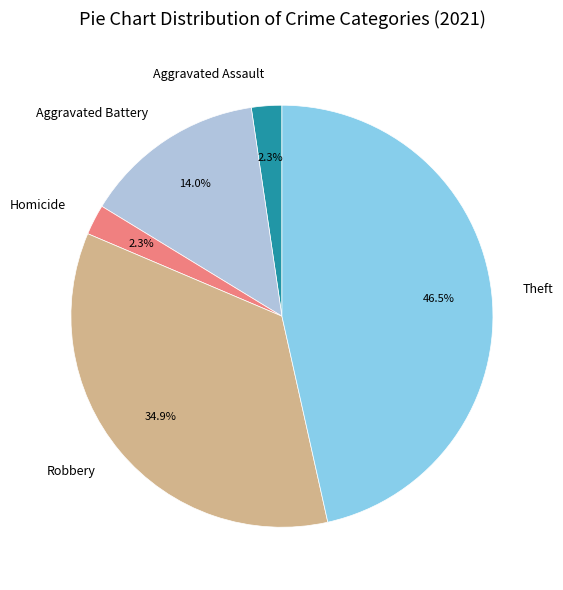

The Robbery slice represents 35% of the pie. True or false?

True